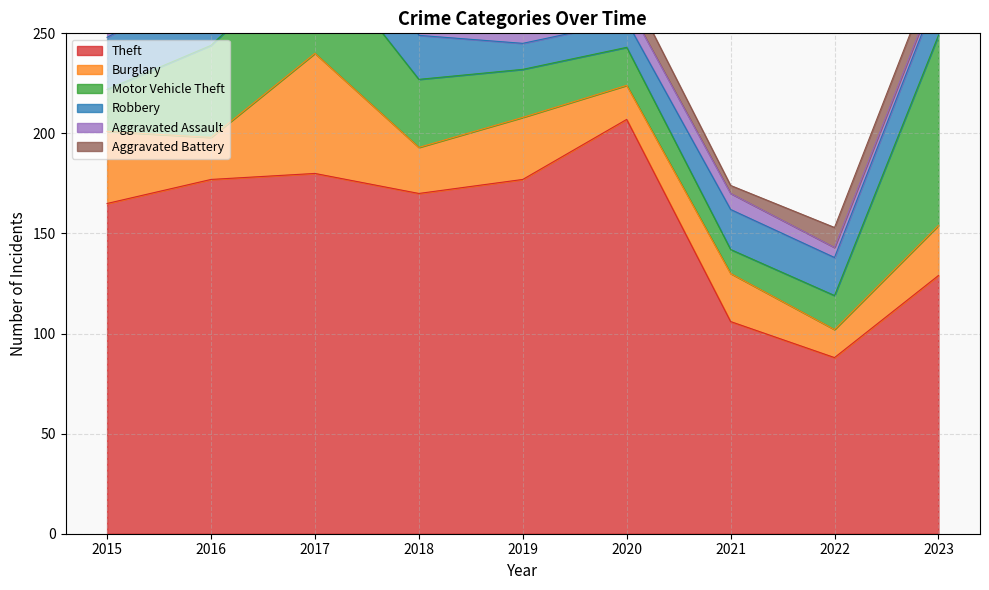

What is the difference between the maximum and minimum values in the Aggravated Assault series?

10